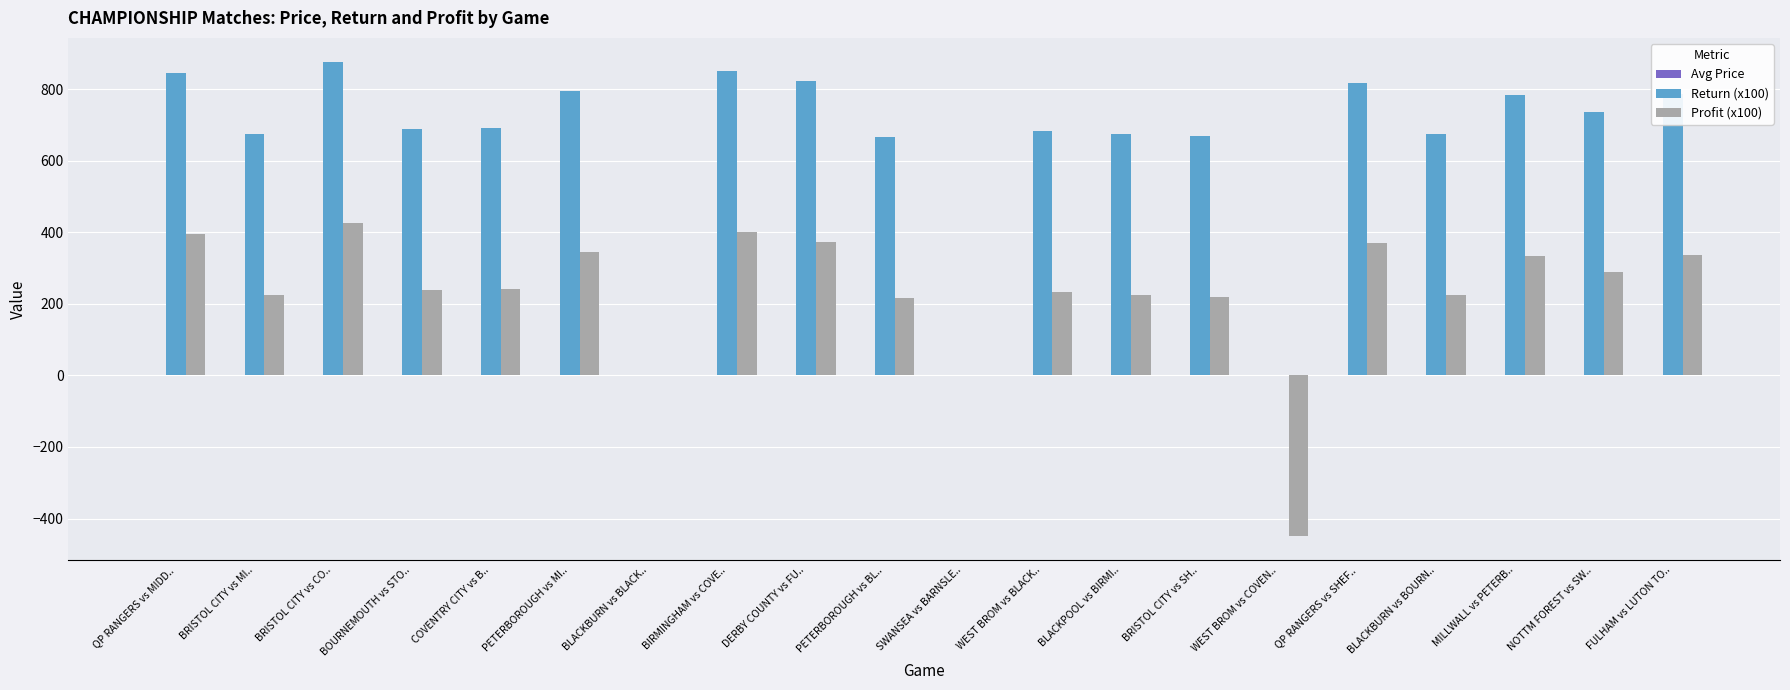

Is it true that Profit (x100) equals 305.3 at BLACKPOOL vs BIRMI..?

False